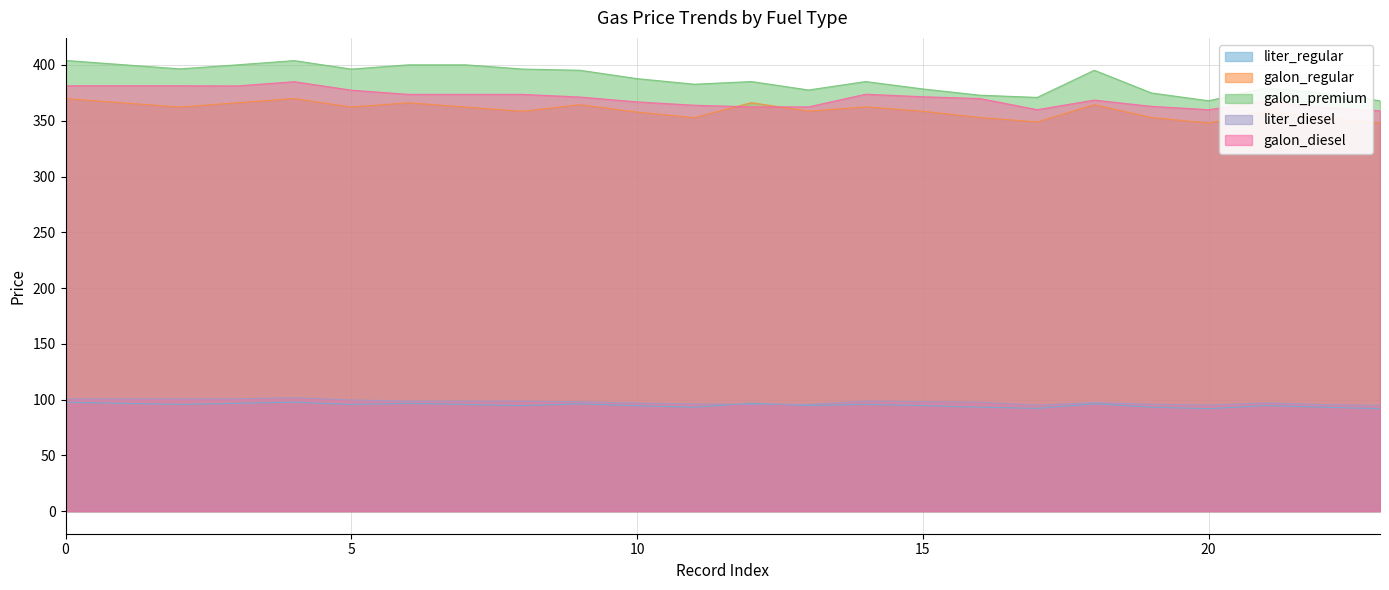

What is the minimum value shown in the chart?

91.9